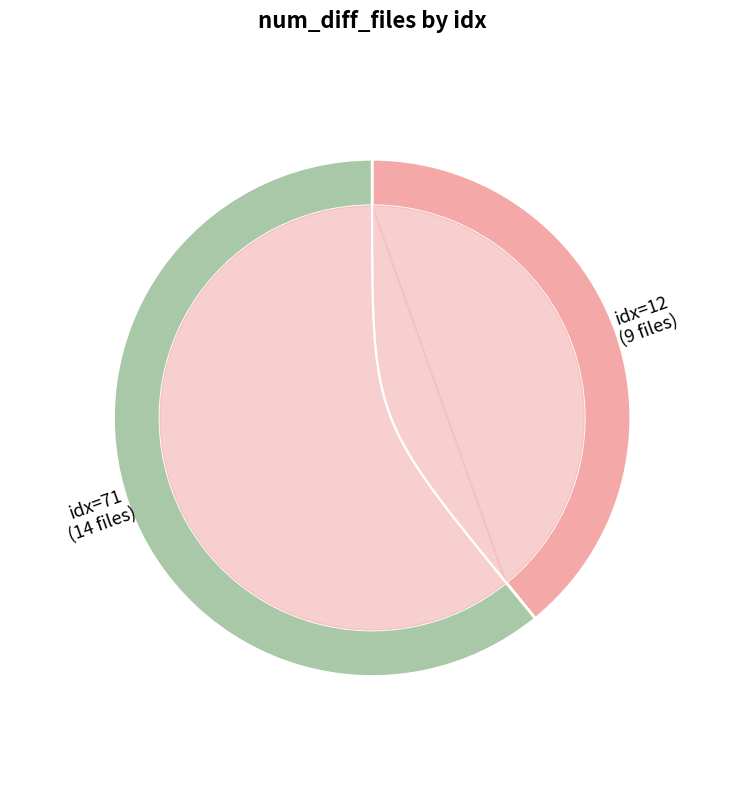

What is the smallest slice in the pie chart?

12